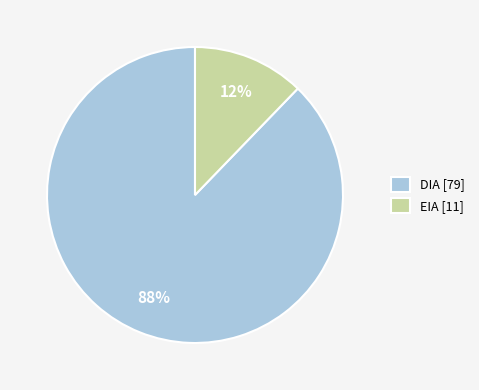

True or false: DIA accounts for 99% of the total.

False